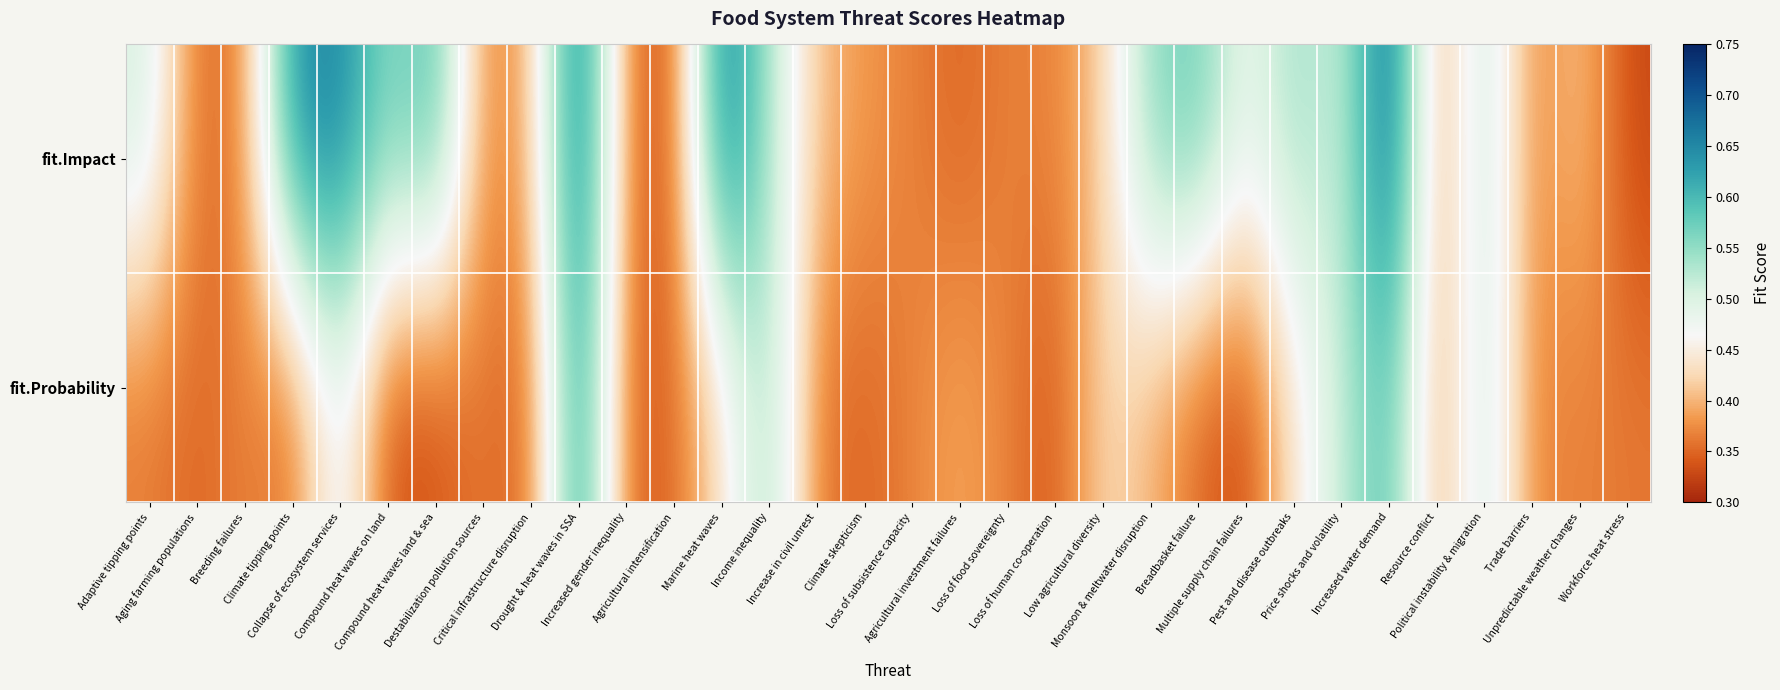

At Loss of human co-operation, list the series in order from largest to smallest.

fit.Impact, fit.Probability